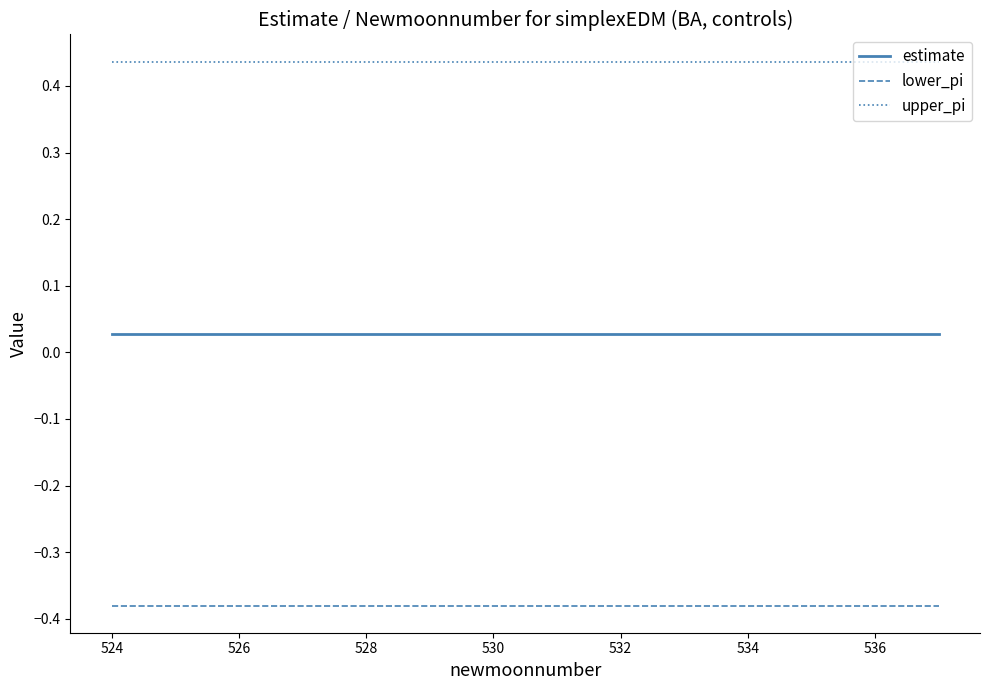

True or false: lower_pi and estimate cross at least once.

False